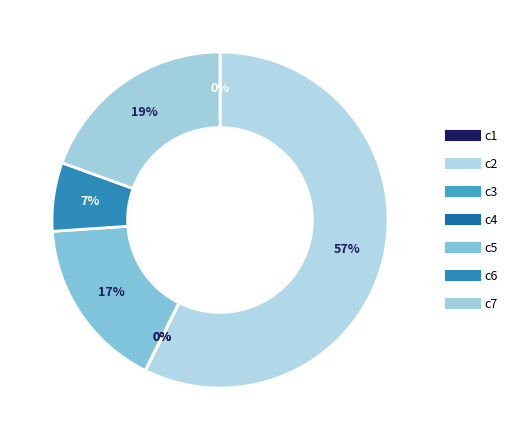

What is the smallest slice in the pie chart?

c3